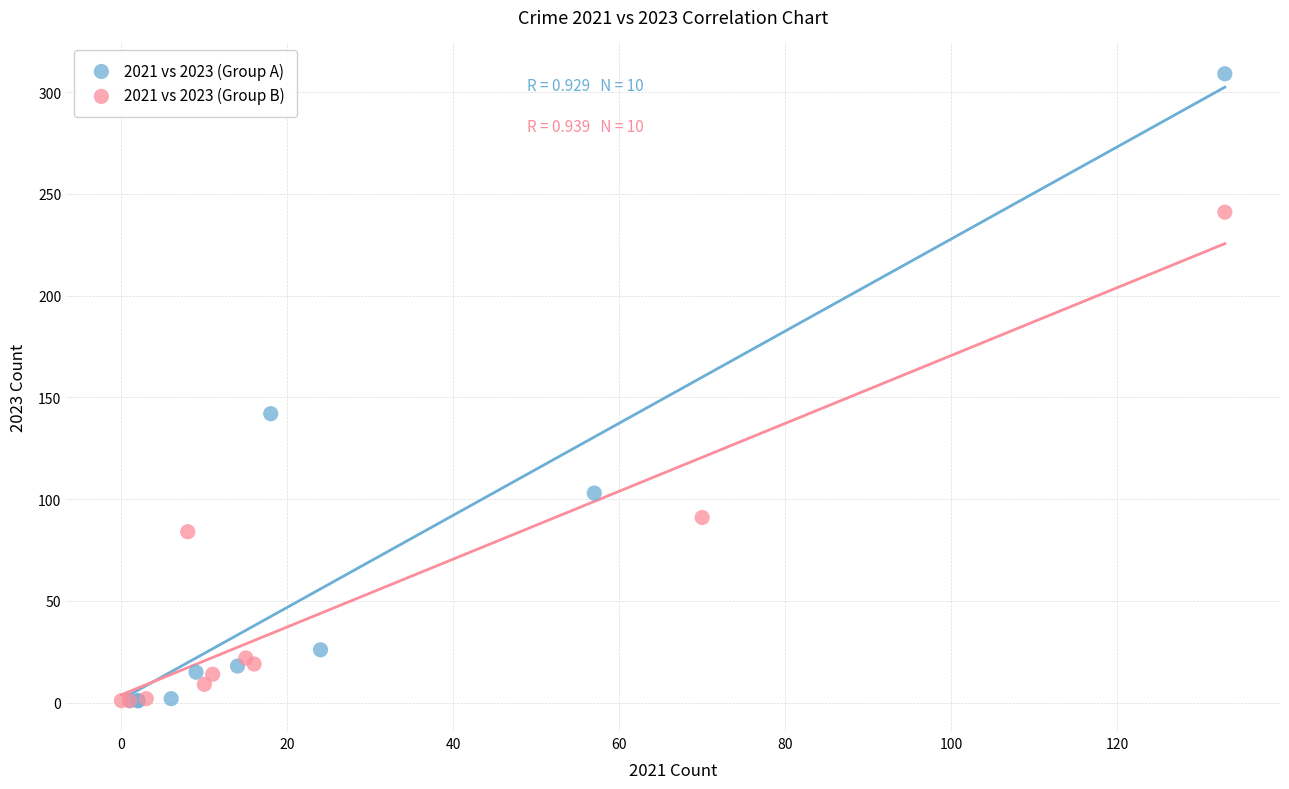

Which series contains the highest Y value?

2021 vs 2023 (Group A)